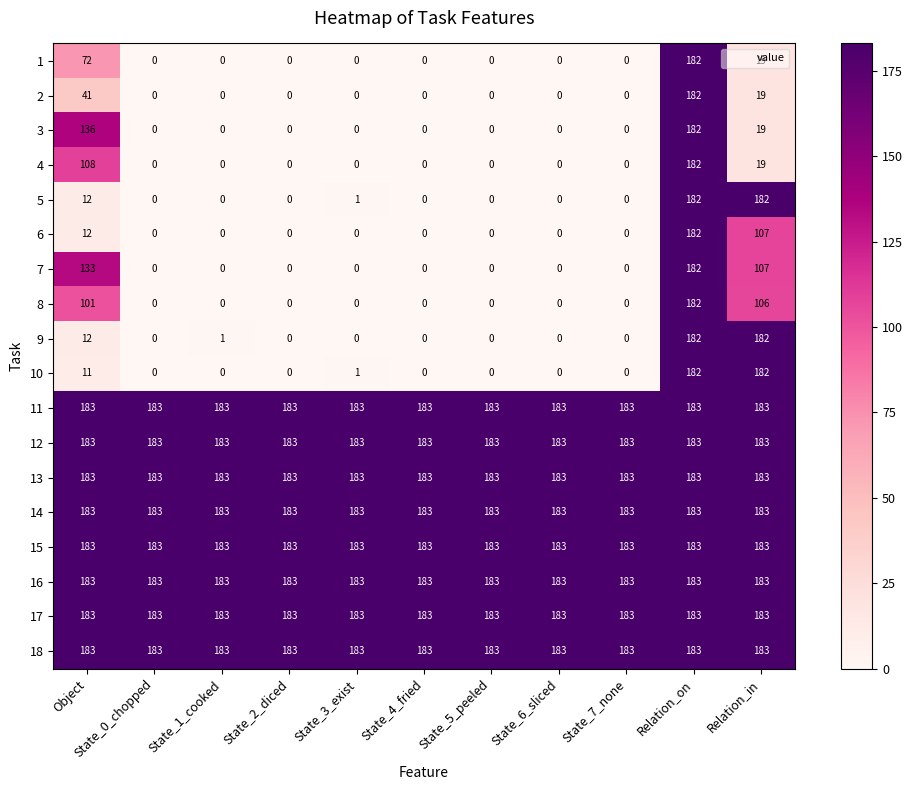

What is the difference between the highest and lowest values at Object?

172